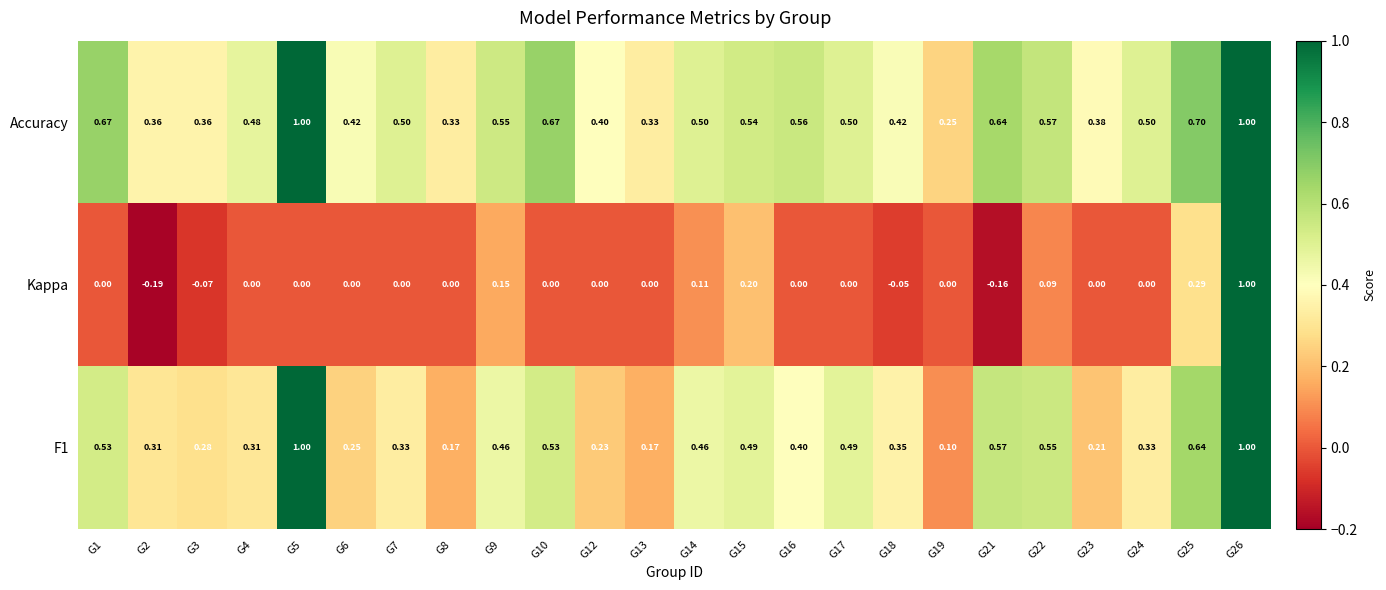

Which series has the widest spread of values?

Kappa